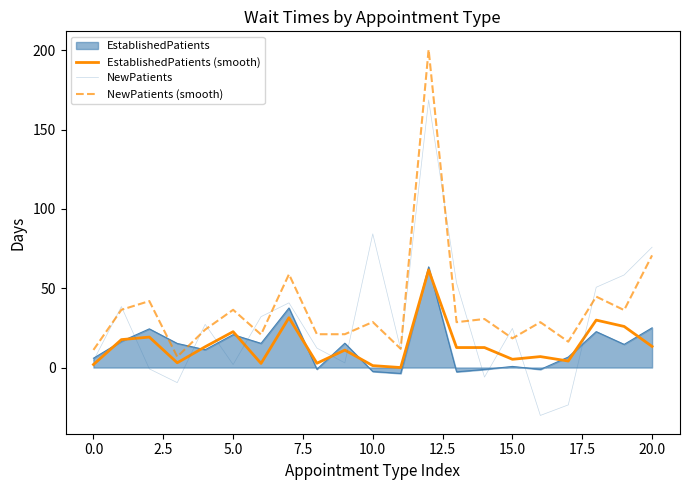

How many lines are shown in the chart?

4